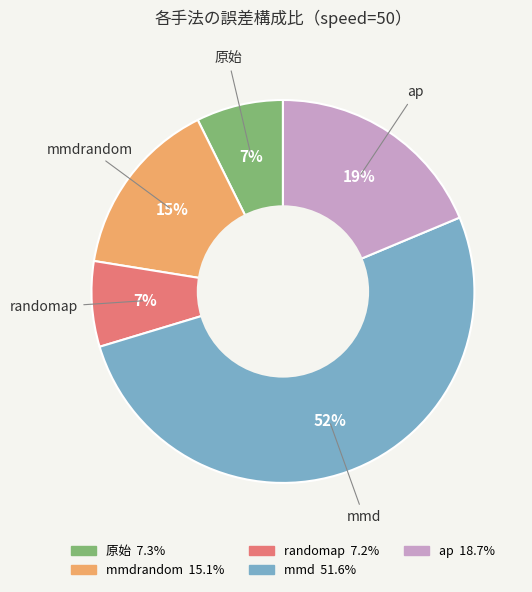

To the nearest percent, what is the difference between the mmd and ap slice percentages?

33%